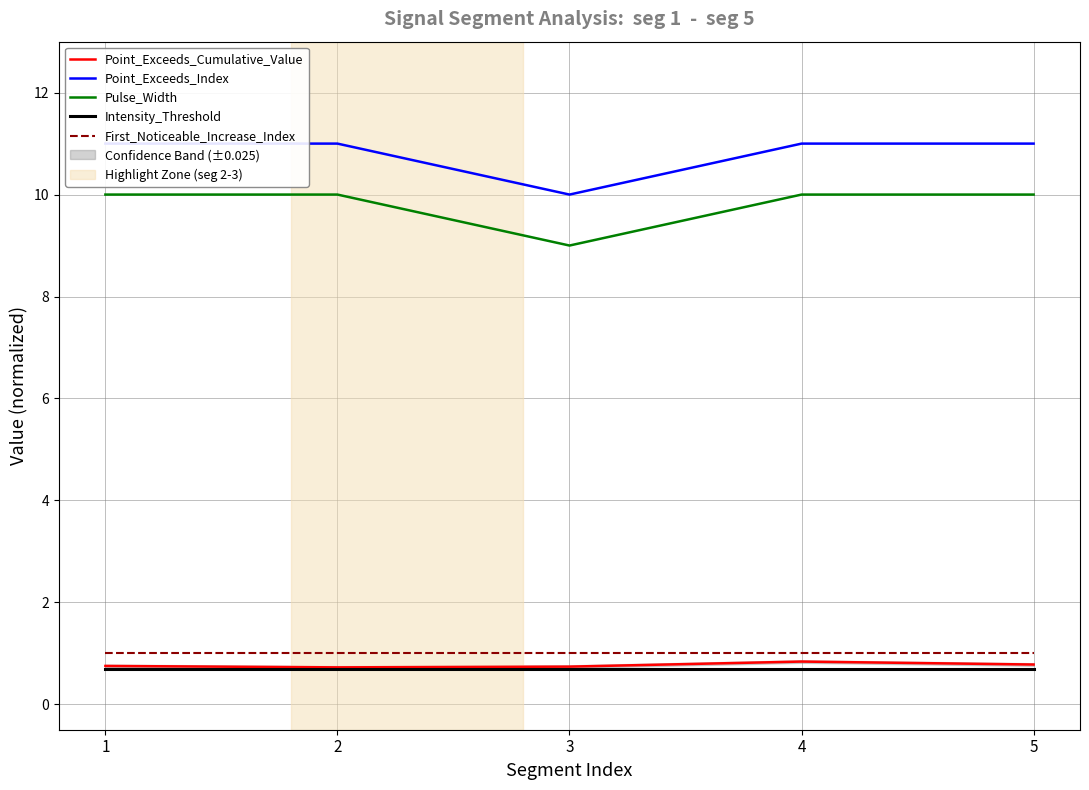

Which series has the largest range (max minus min)?

Point_Exceeds_Index